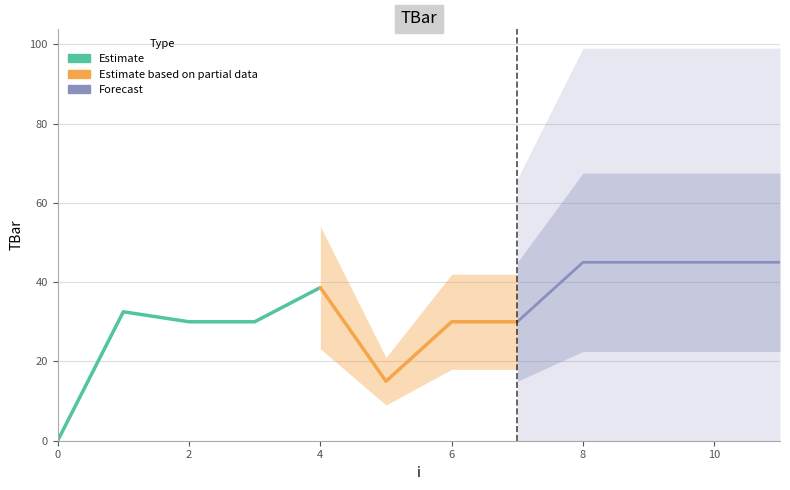

Is it true that the value at 1 is 32.5?

True